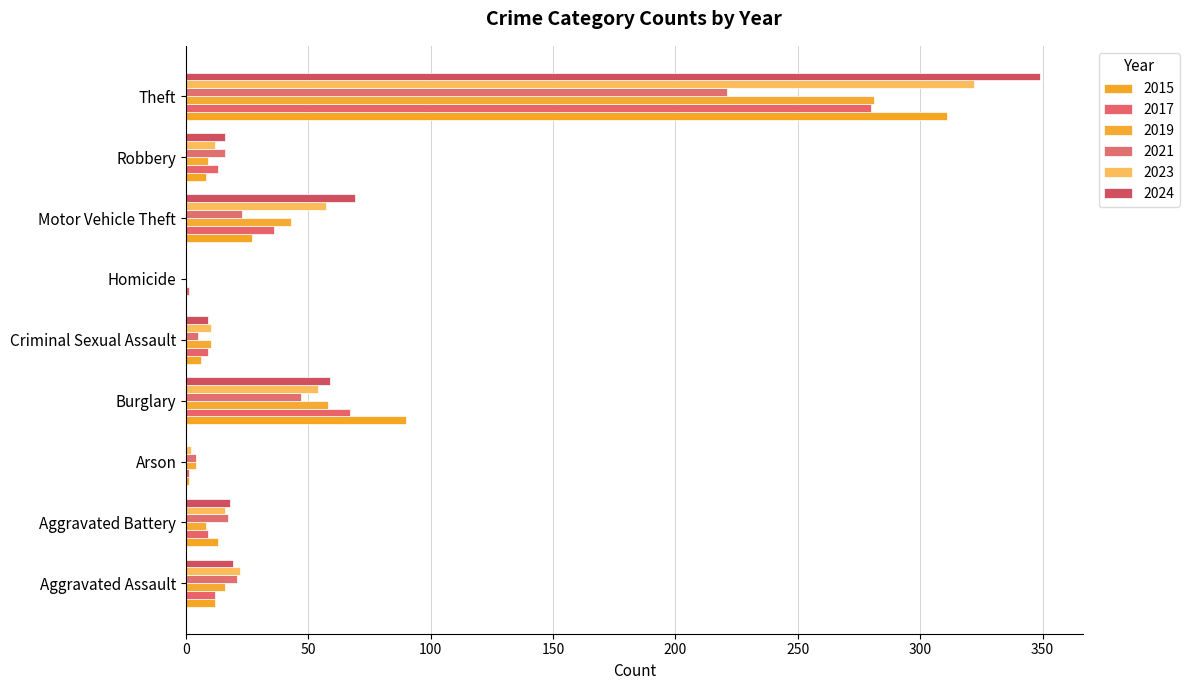

What is the value of the 2017 bar at the 9th from the left?

280